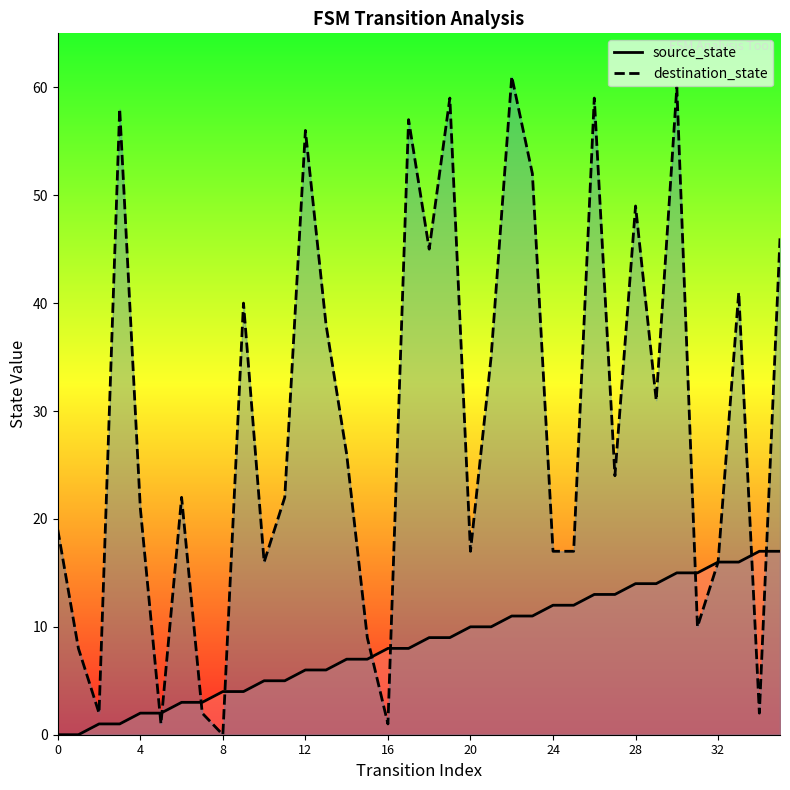

List the series in order of their peak value, lowest first.

source_state, destination_state